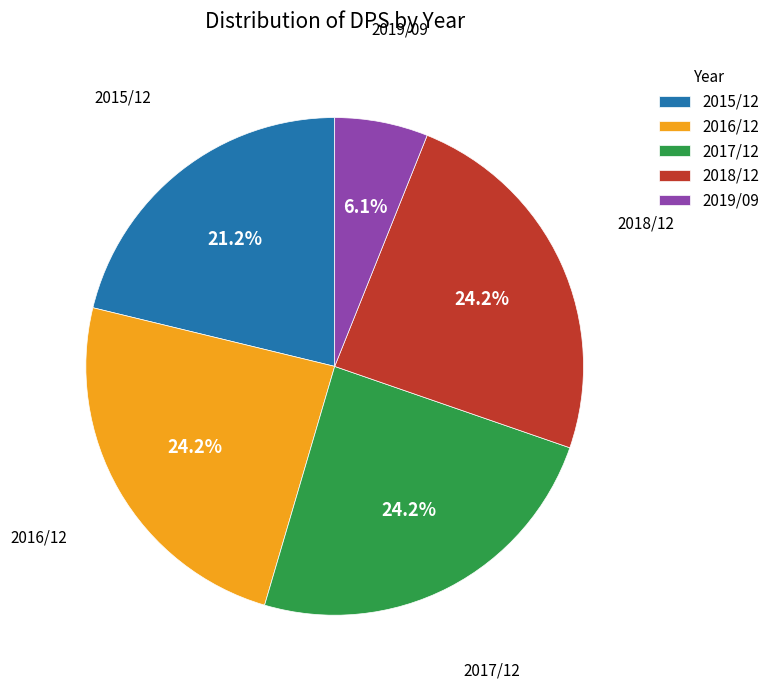

To the nearest percent, what portion does 2015/12 represent?

21%